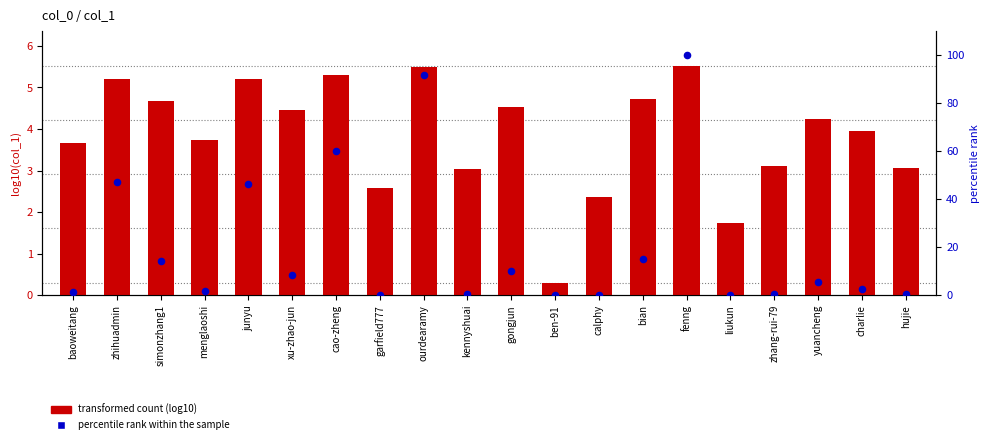

Is the value of transformed count (log10) at calphy greater than the value of percentile rank within the sample at calphy?

Yes